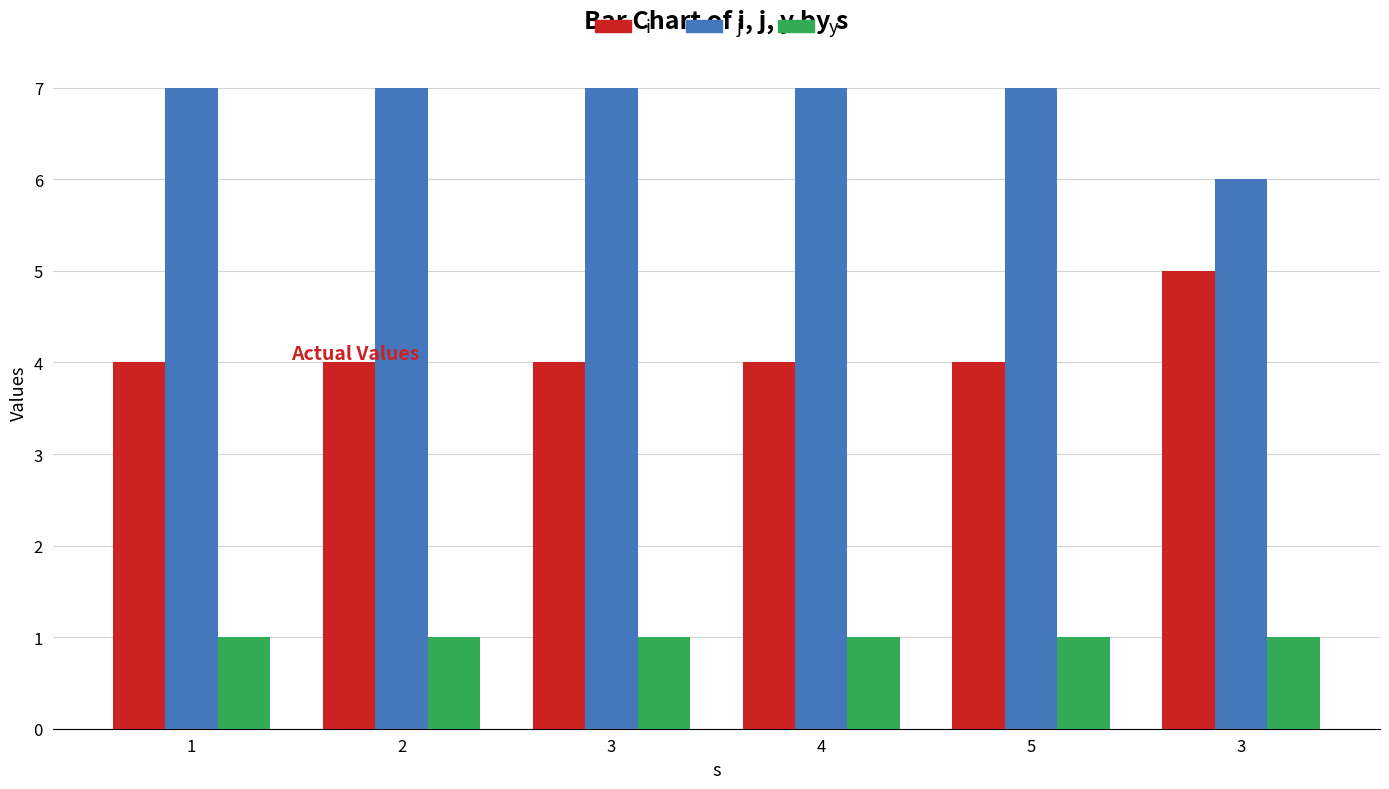

At which category is the sum across all series the highest?

1